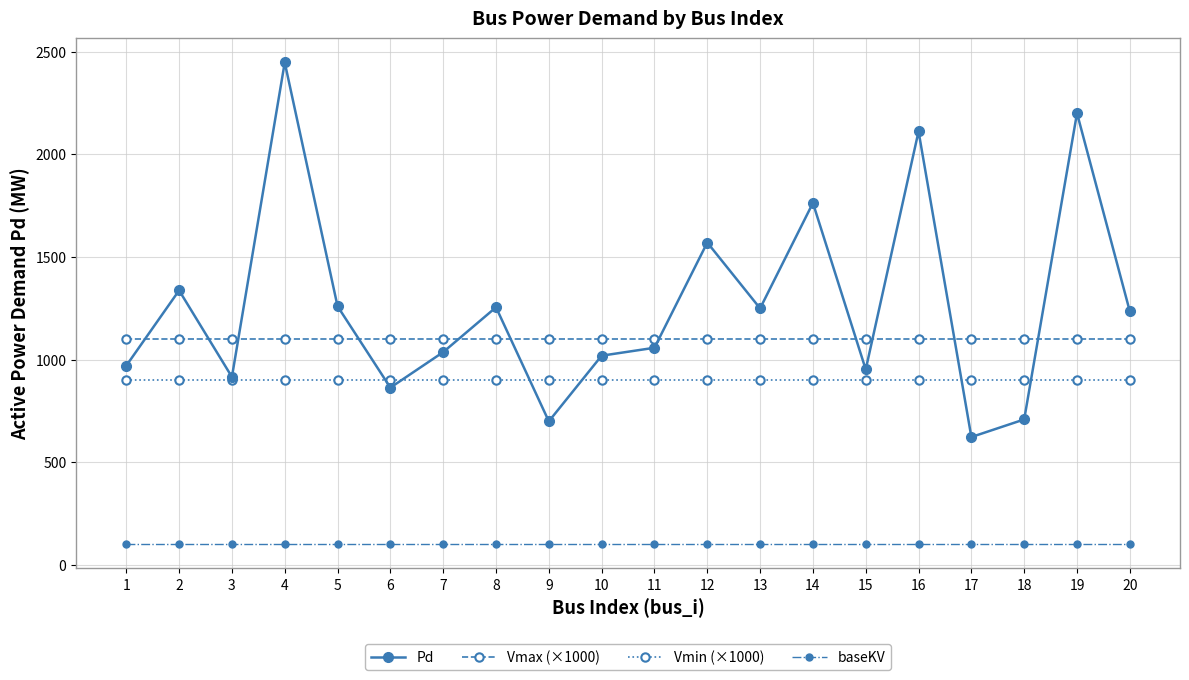

Which series has the largest range (max minus min)?

Pd